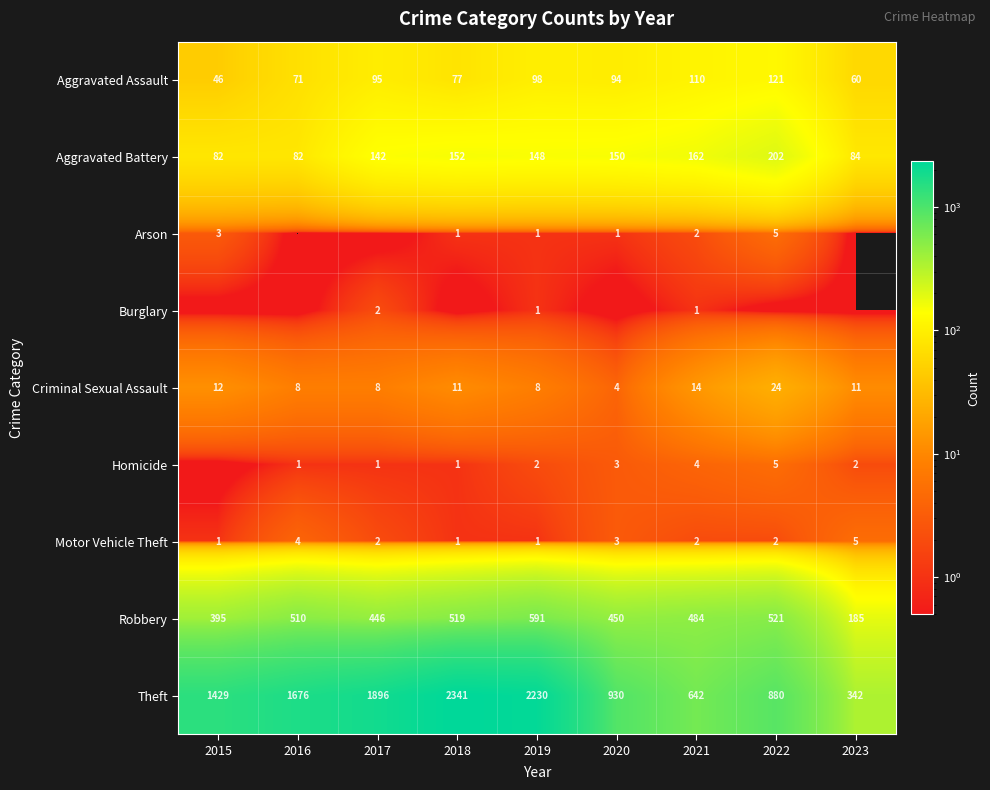

What is the average value of the Criminal Sexual Assault series?

11